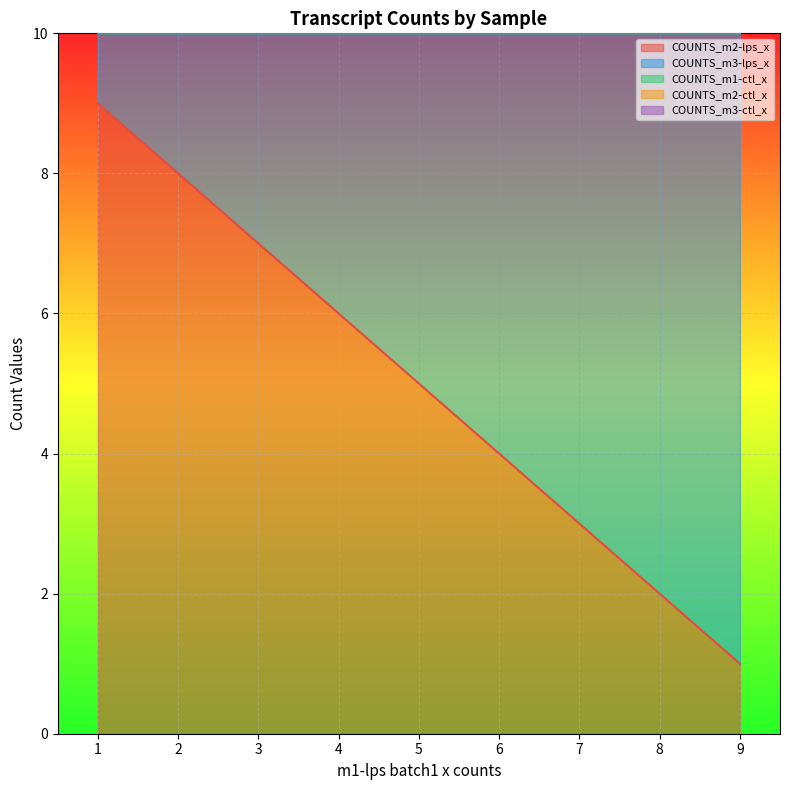

The COUNTS_m2-lps_x series shows 5 at 7. True or false?

False